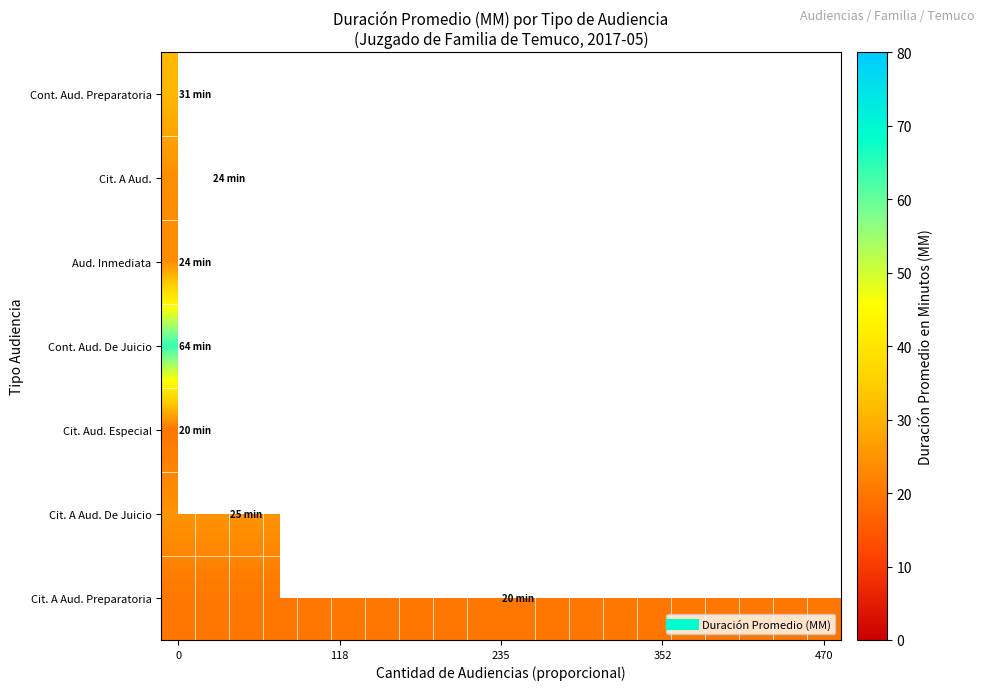

What is the maximum value for Cit. A Aud. De Juicio?

25.0